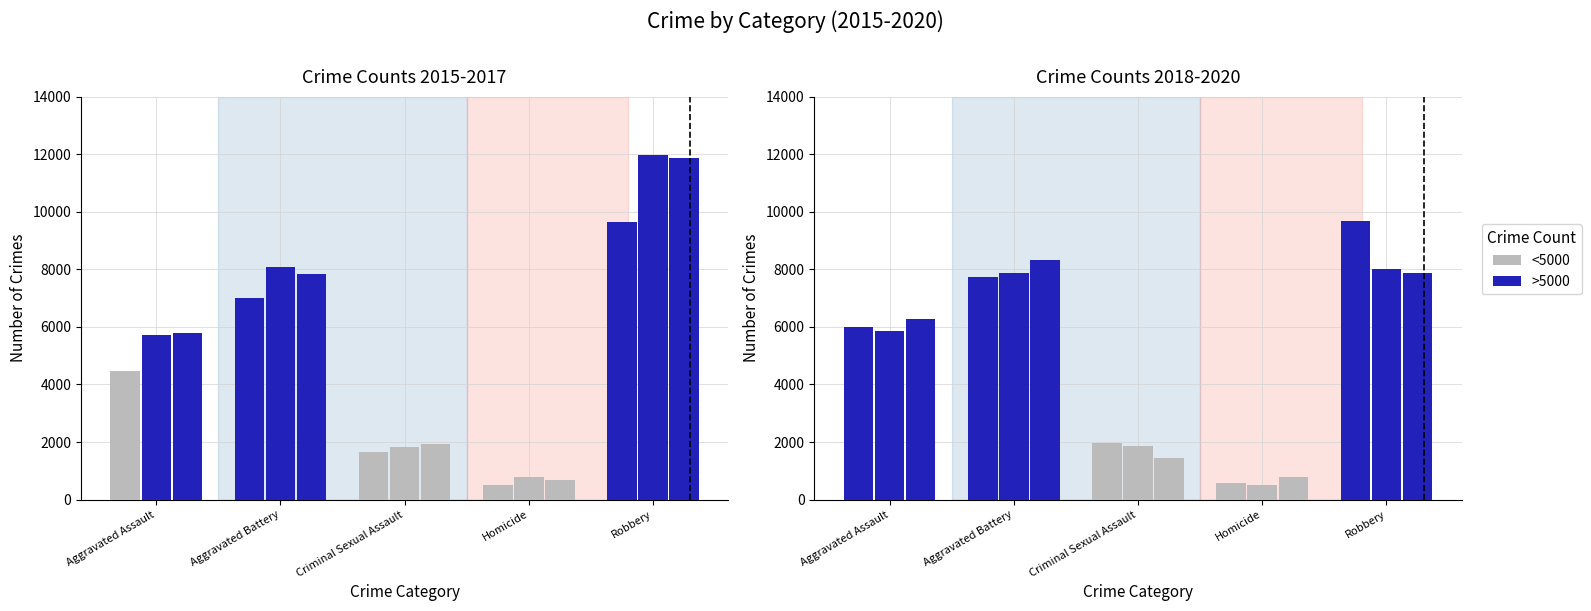

Is the value of 2020 at Aggravated Battery greater than the value of 2016 at Robbery?

No